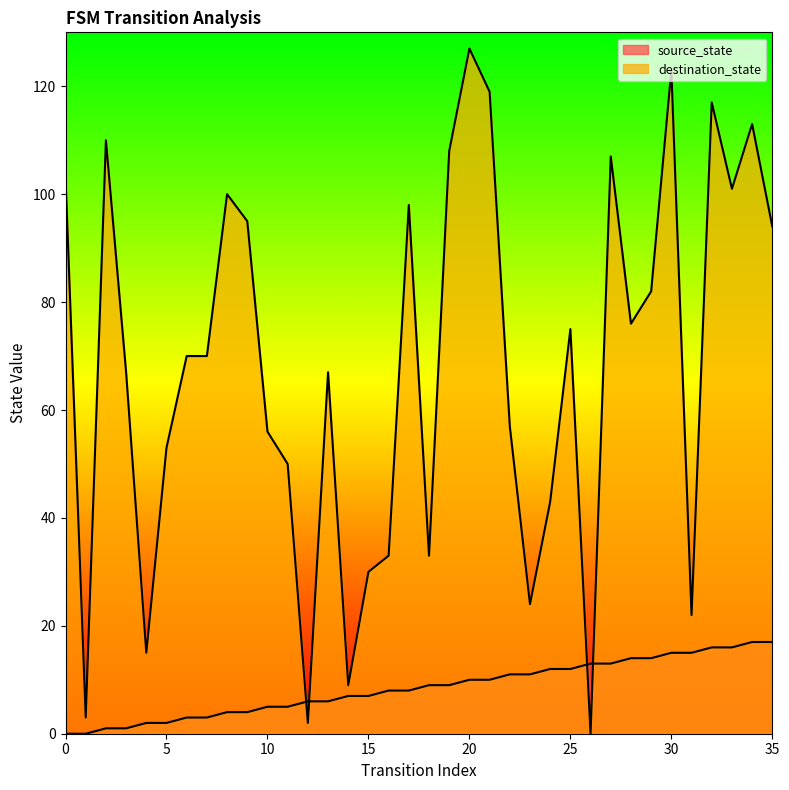

What is the average value of the source_state series?

8